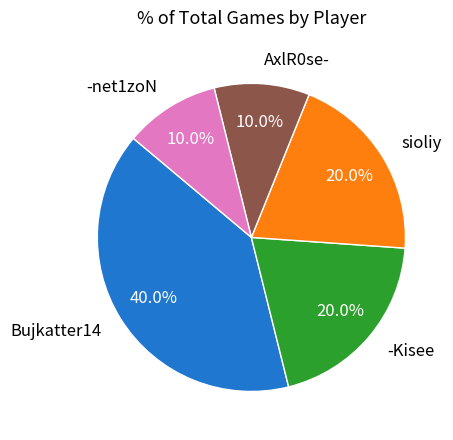

Is there any slice that represents more than half of the pie?

No